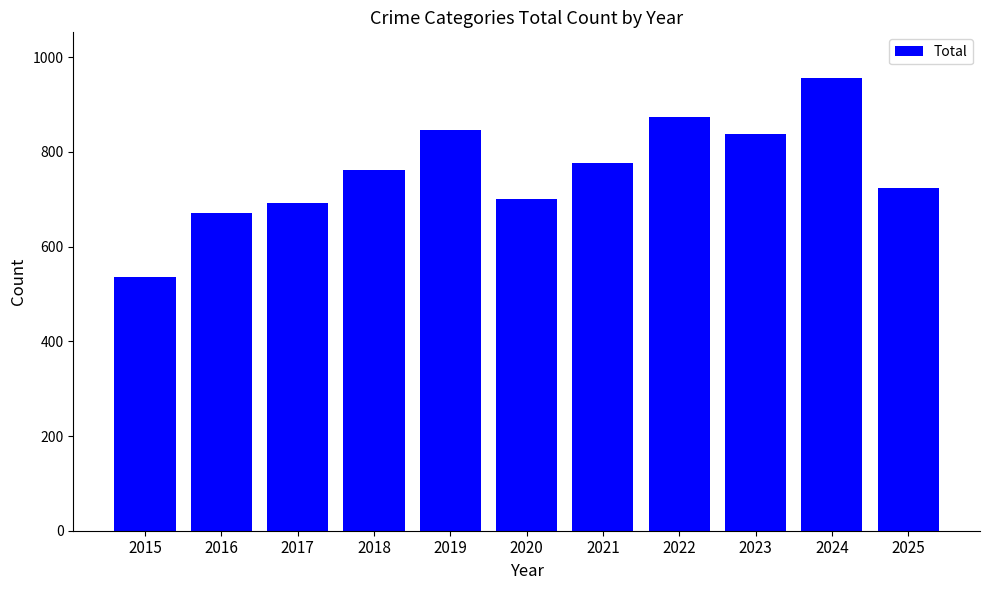

What is the ratio of the value at 2023 to the value at 2018?

1.1